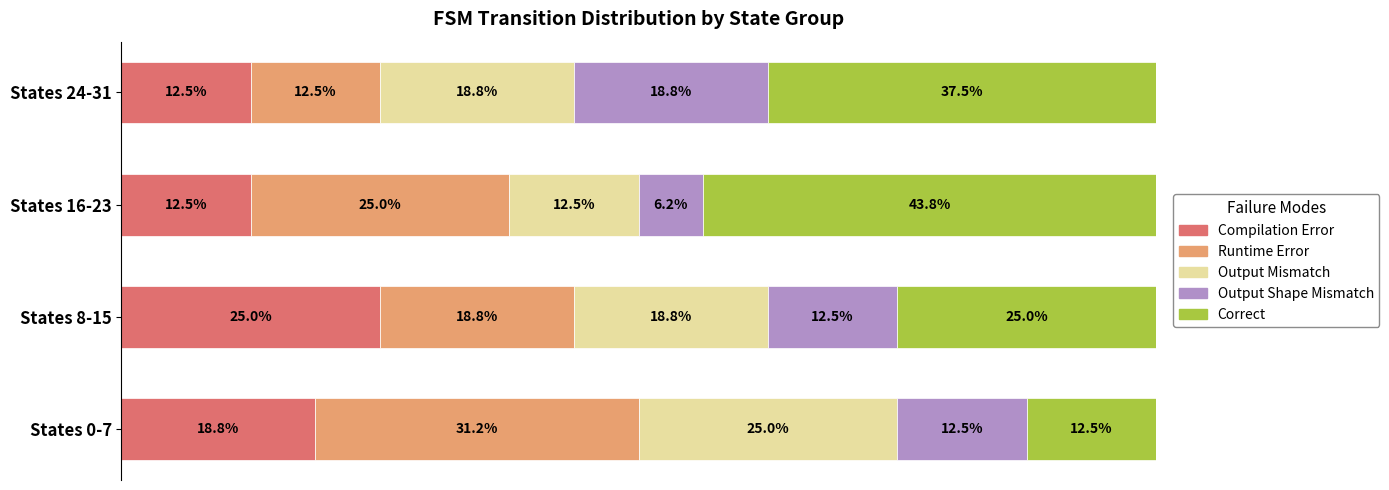

Which category has the highest value in the Compilation Error series?

States 8-15